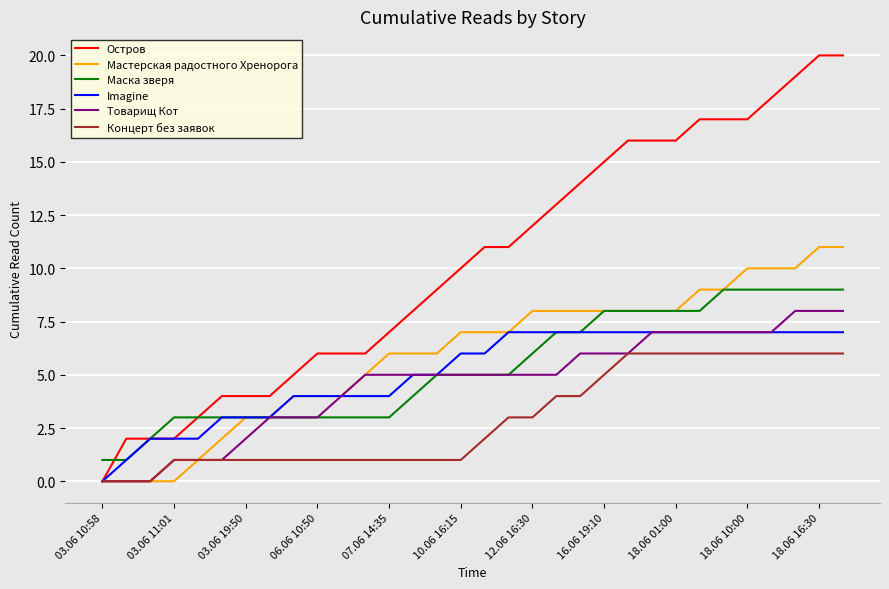

Rank the series by their maximum value, from highest to lowest.

Остров, Мастерская радостного Хренорога, Маска зверя, Товарищ Кот, Imagine, Концерт без заявок